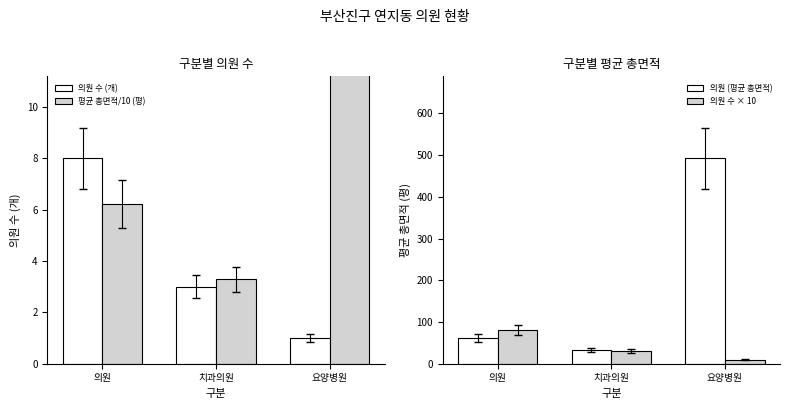

Rank the categories by 의원 수 × 10 value from highest to lowest.

의원, 치과의원, 요양병원